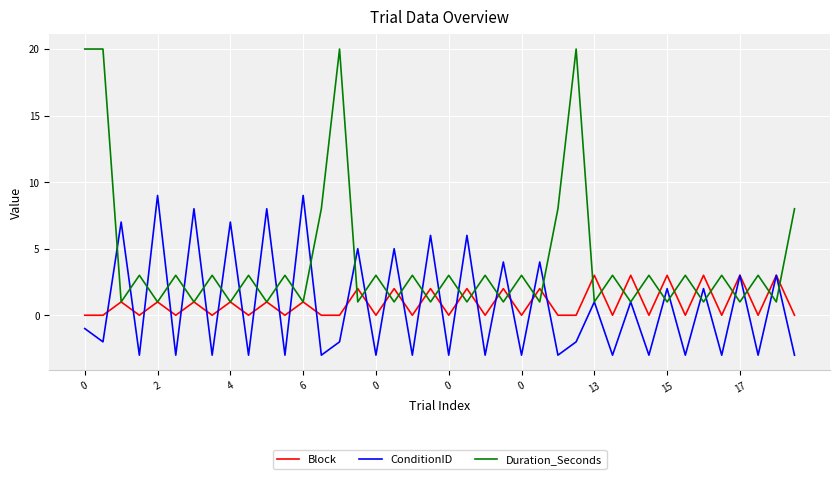

What is the highest value of the Block series?

3